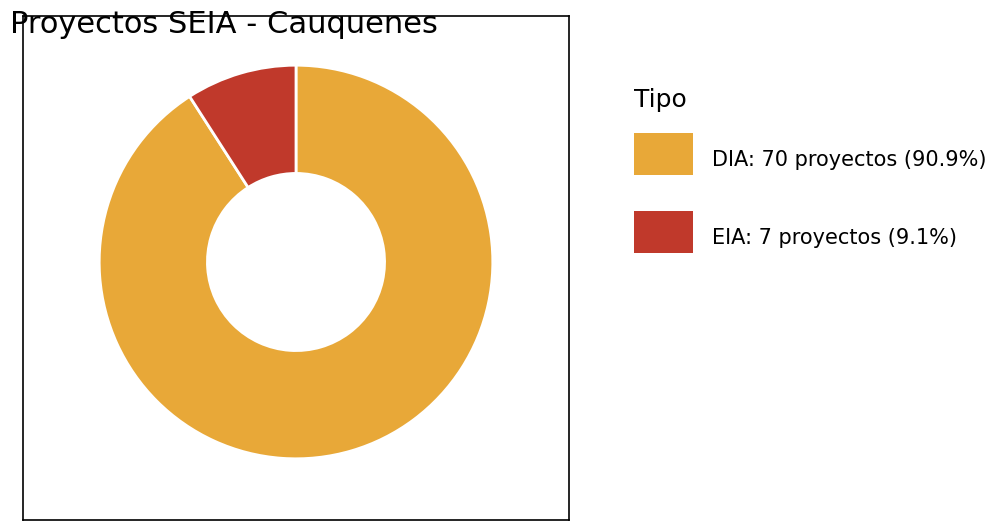

Is there any slice that represents more than half of the pie?

Yes